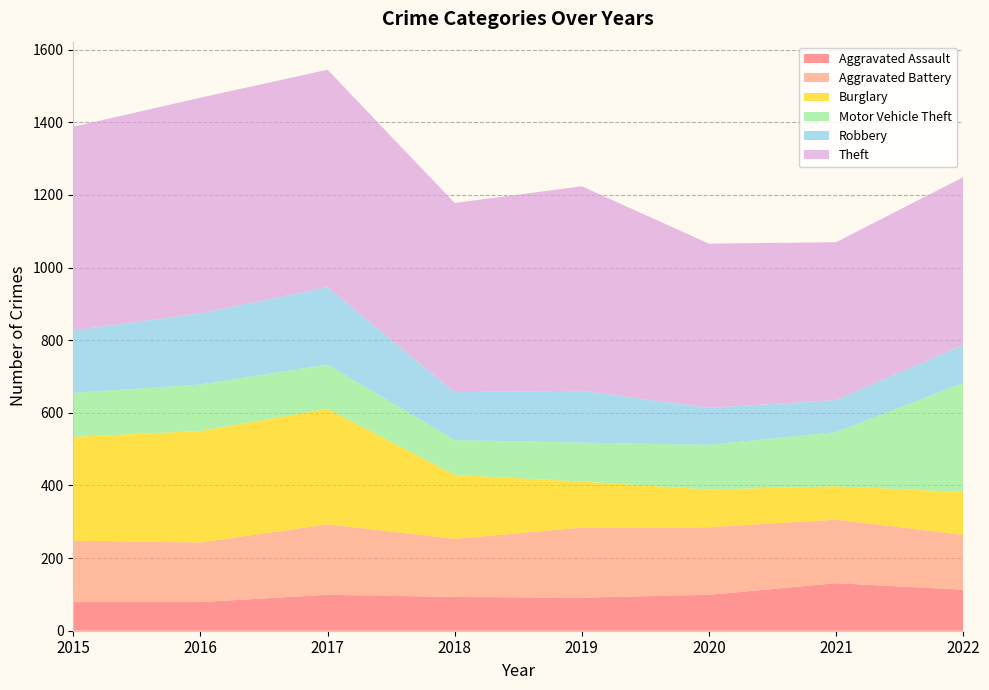

Reading left to right, what are all the values shown in this chart?

Aggravated Assault: 2015=79	2016=79	2017=99	2018=93	2019=91	2020=99	2021=131	2022=113
Aggravated Battery: 2015=169	2016=164	2017=194	2018=160	2019=193	2020=186	2021=175	2022=151
Burglary: 2015=286	2016=307	2017=318	2018=176	2019=127	2020=104	2021=92	2022=118
Motor Vehicle Theft: 2015=121	2016=128	2017=122	2018=96	2019=107	2020=123	2021=149	2022=300
Robbery: 2015=172	2016=196	2017=213	2018=132	2019=143	2020=102	2021=88	2022=105
Theft: 2015=561	2016=594	2017=599	2018=521	2019=563	2020=452	2021=435	2022=462